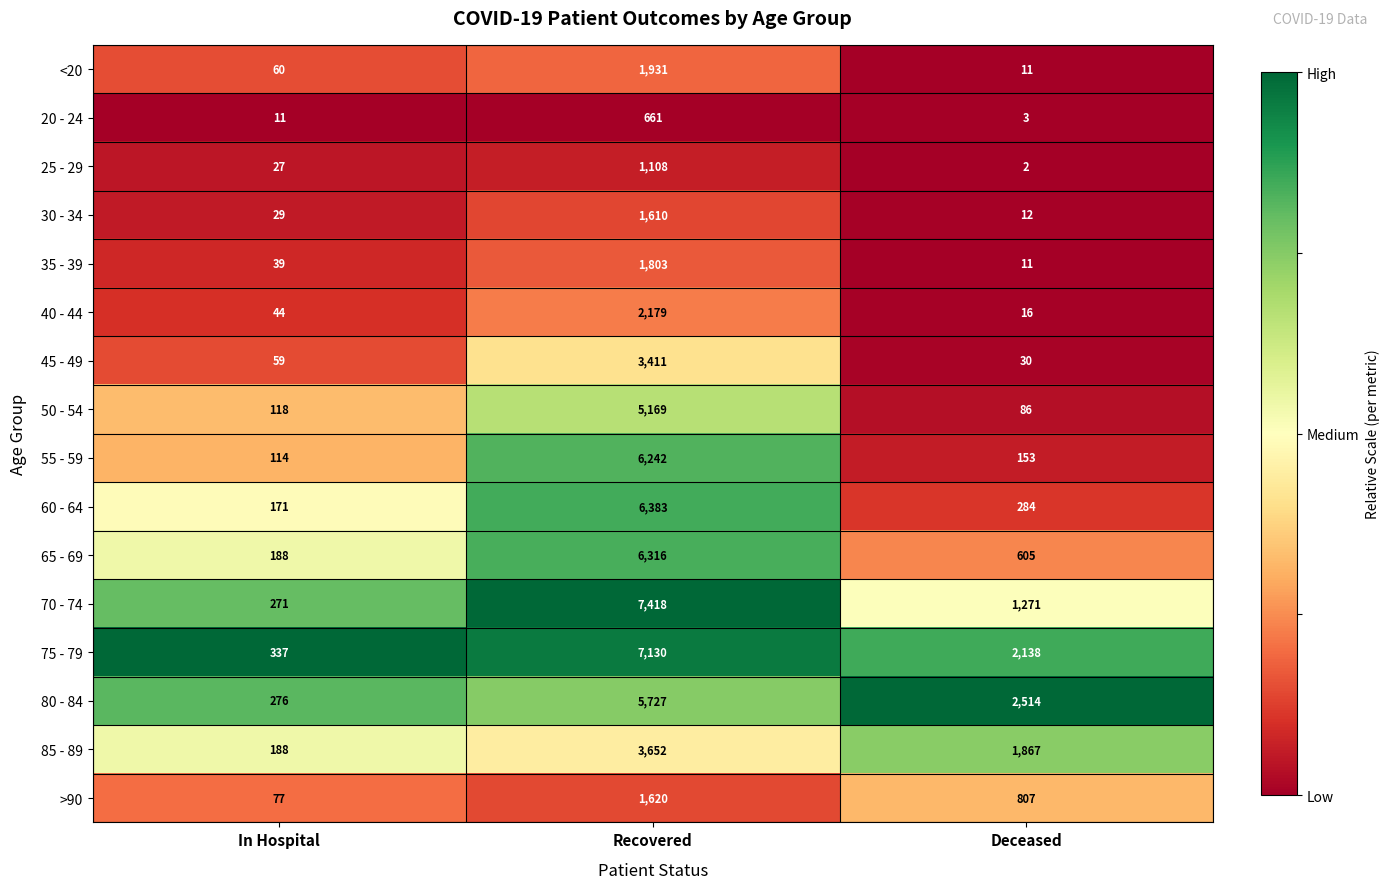

List the series in order of their peak value, lowest first.

20 - 24, 25 - 29, 30 - 34, >90, 35 - 39, <20, 40 - 44, 45 - 49, 85 - 89, 50 - 54, 80 - 84, 55 - 59, 65 - 69, 60 - 64, 75 - 79, 70 - 74